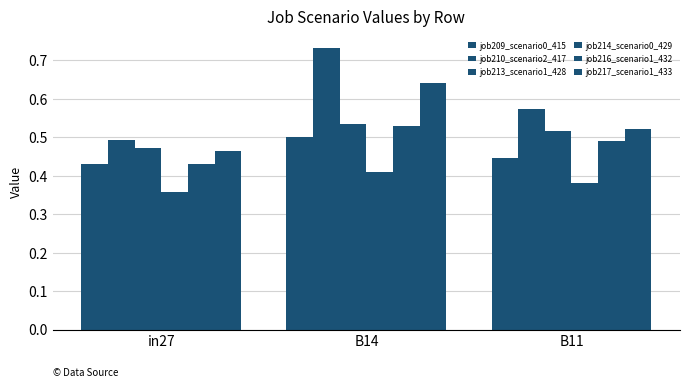

Which series has the largest range (max minus min)?

job210_scenario2_417